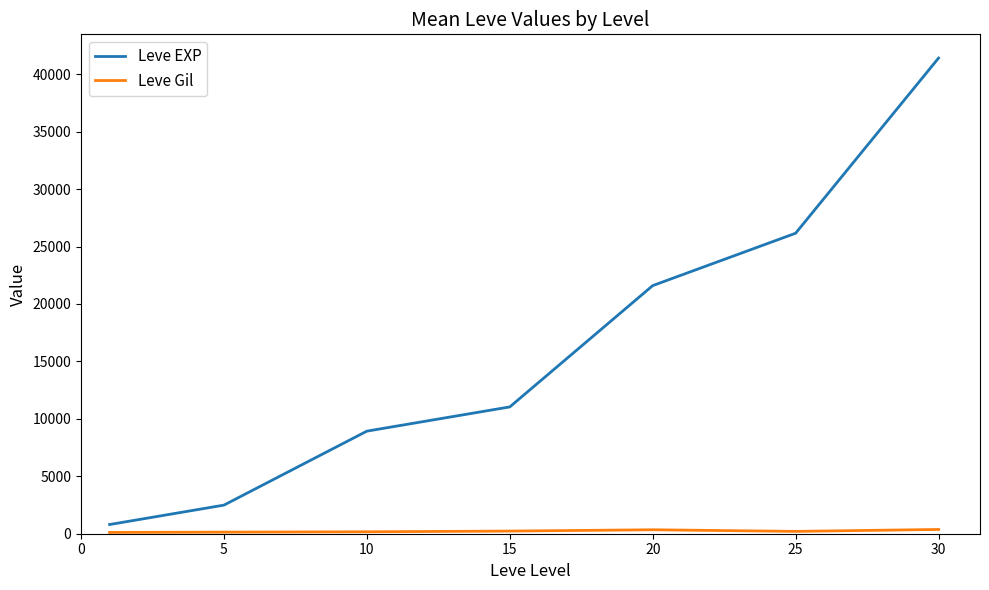

Does the chart have visible grid lines?

No